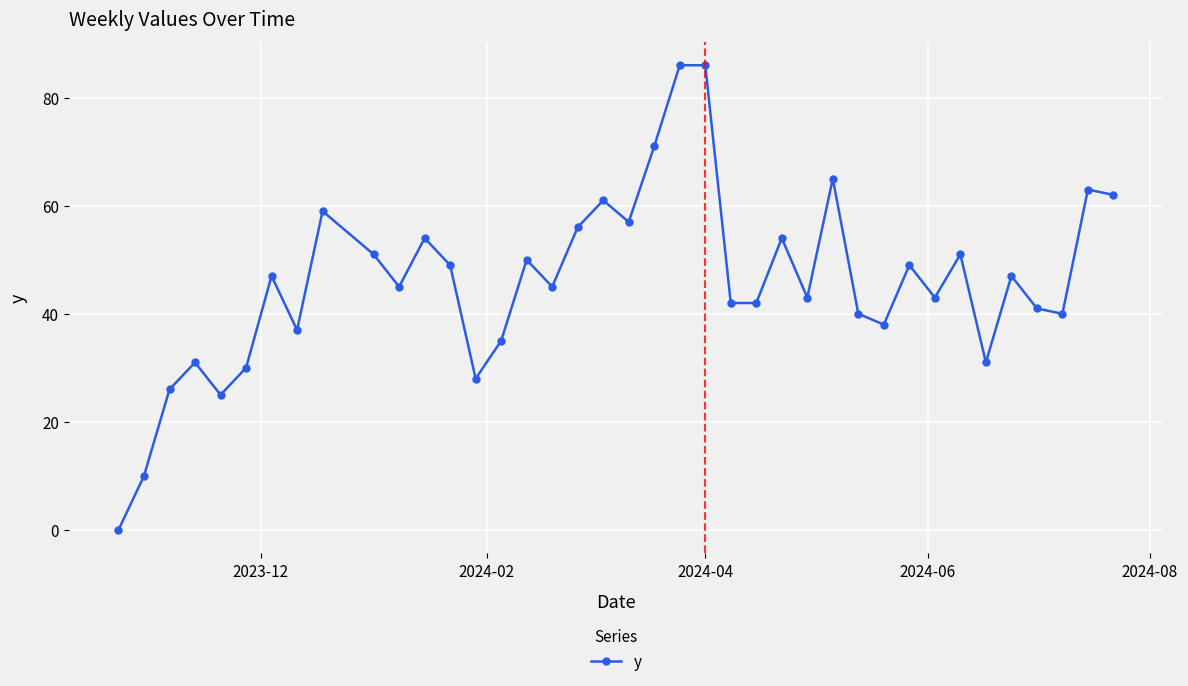

What is the difference between the second highest and minimum values?

86